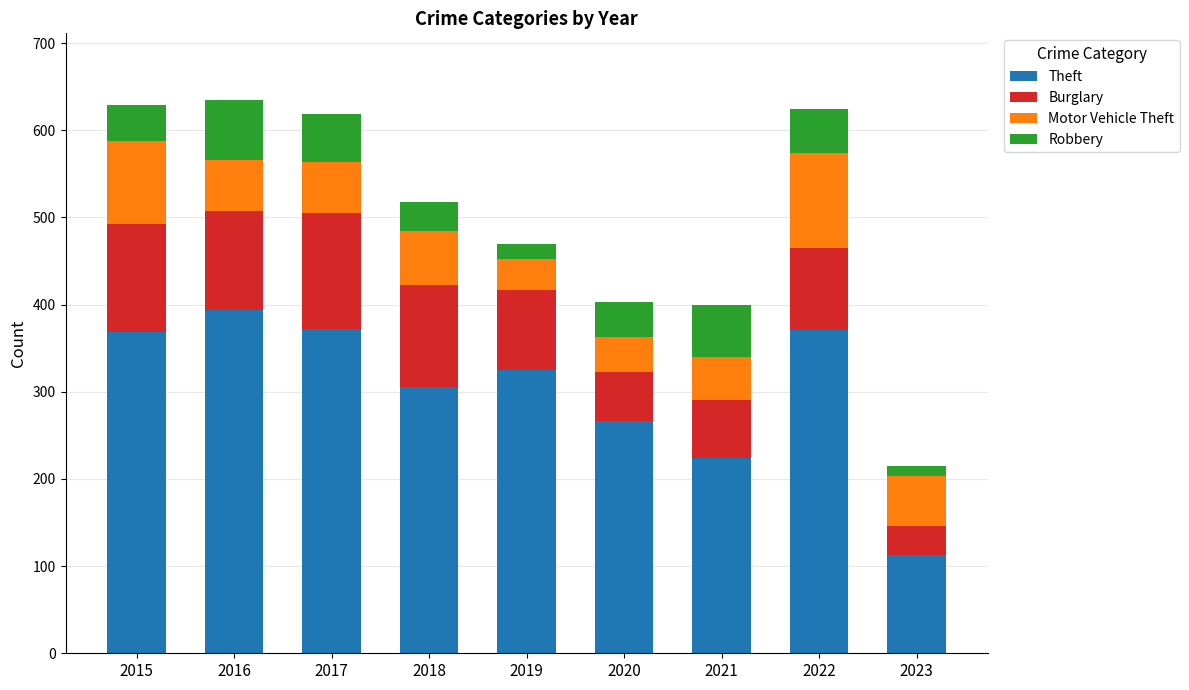

What is the lowest value of the Theft series?

113